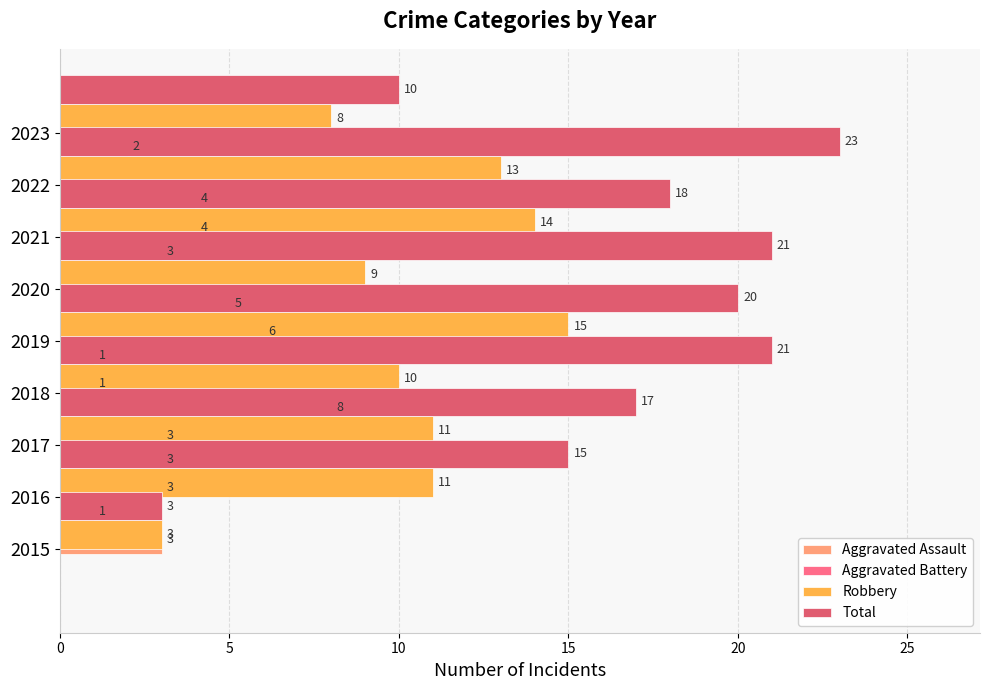

How many groups of bars are there?

9